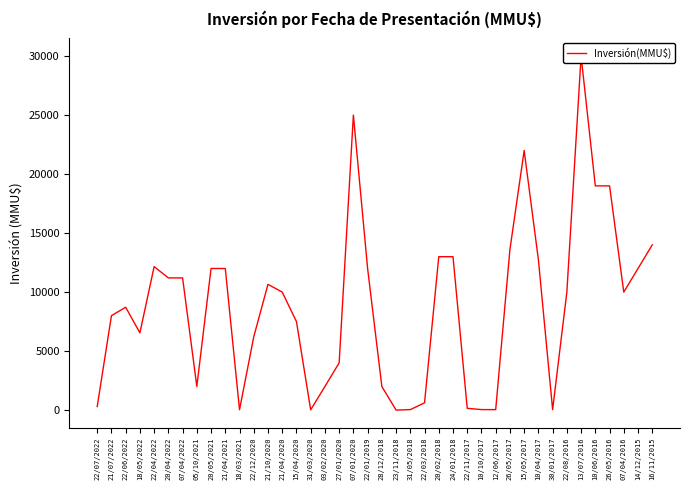

What is the sum of all values?

352812